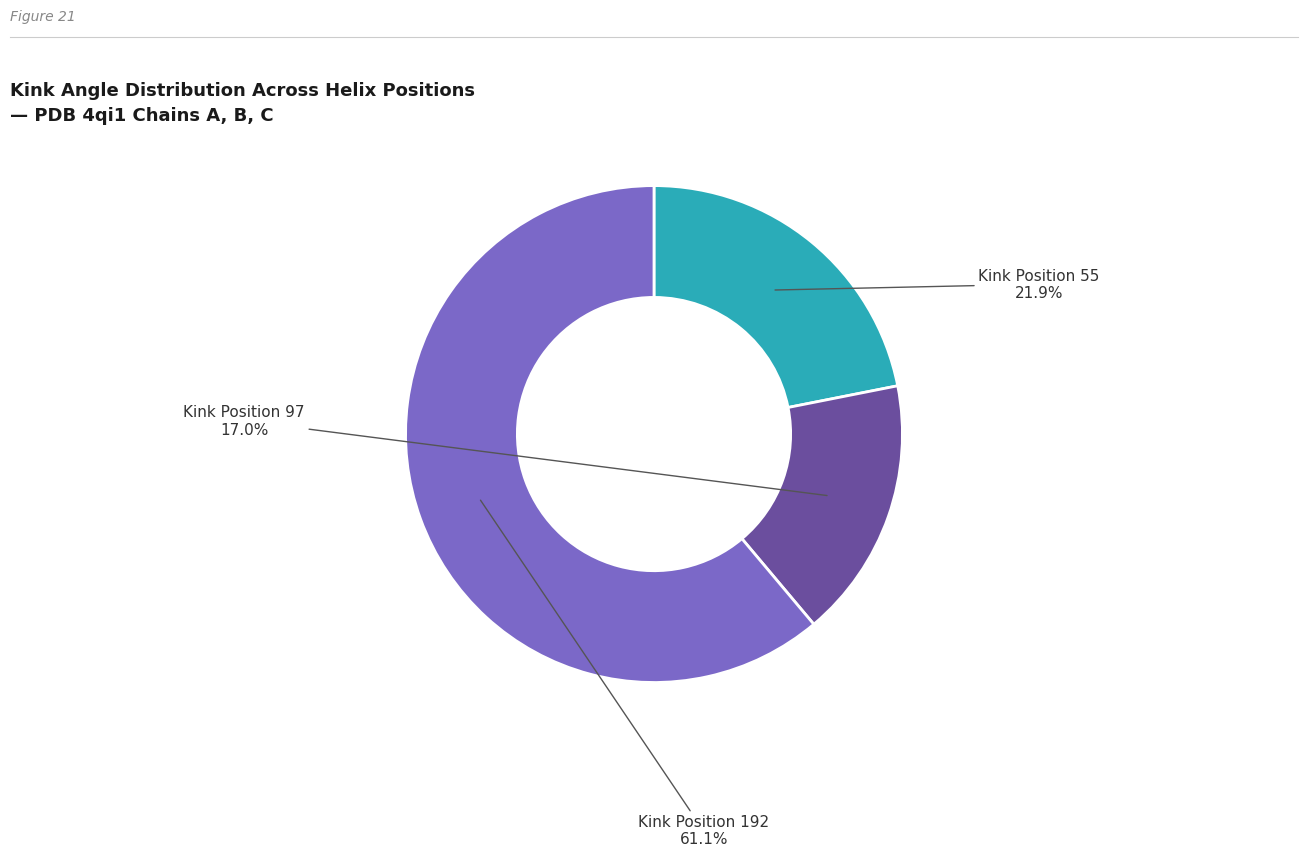

Is there a majority slice in this chart?

Yes